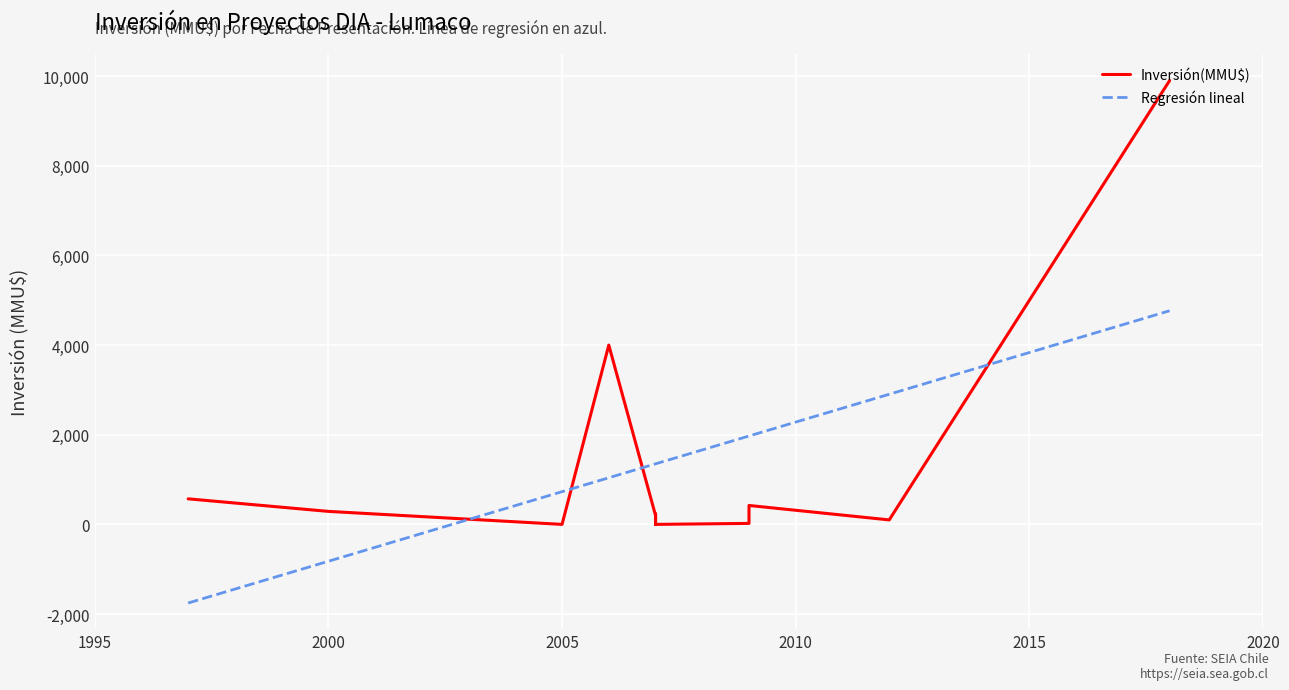

Reading left to right, what are all the values shown in this chart?

570	290	0	4000	4000	200	200	0	10	234	22	422	100	9903	0